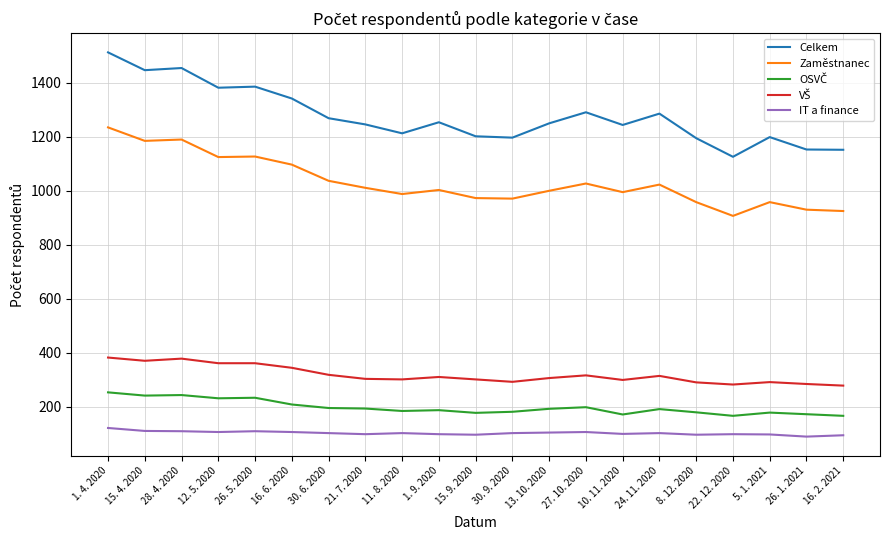

What is the difference between the Zaměstnanec values at 15. 9. 2020 and 12. 5. 2020?

152